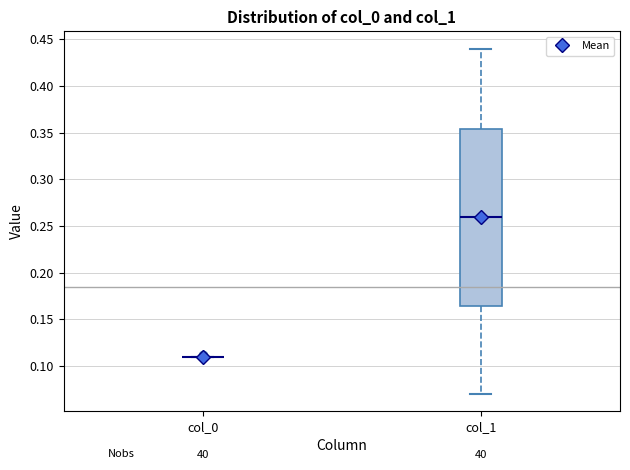

Reading left to right, read every box against the y-axis: the position of its median line, the range the box covers, and the ends of its whiskers. The values are not printed on the chart, so give them approximately, as read against the axis.

col_0: box collapsed to a line at 0.110, whiskers 0.110 to 0.110
col_1: median 0.260, box 0.165 to 0.355, whiskers 0.070 to 0.440